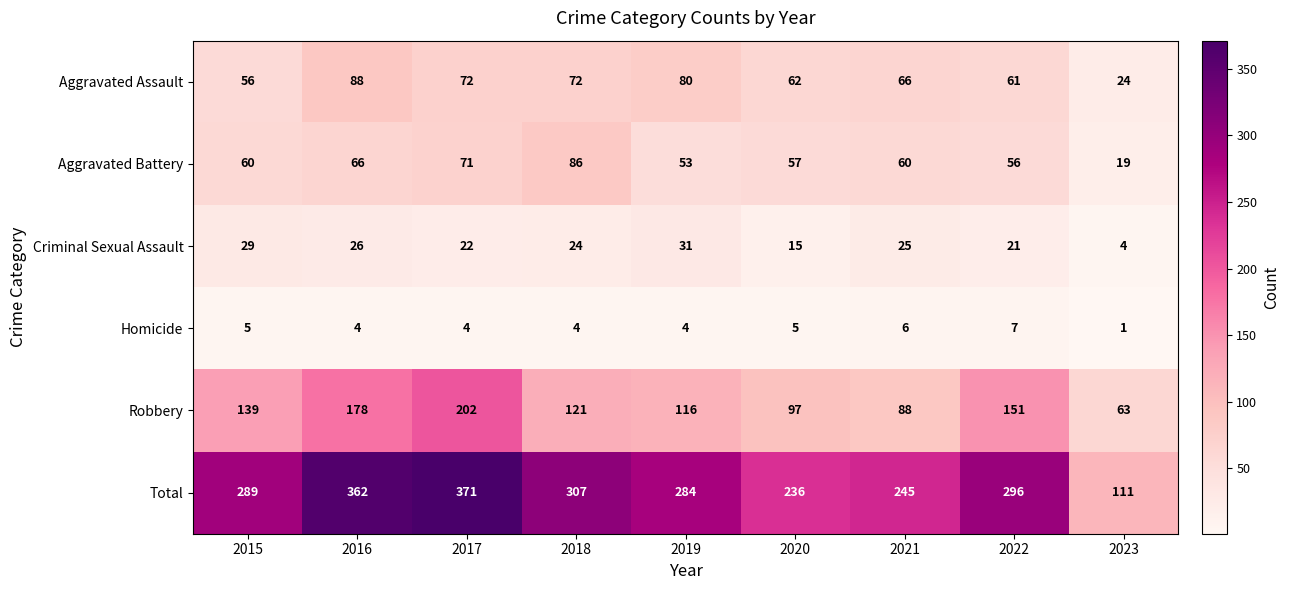

How many data points does each series have?

9